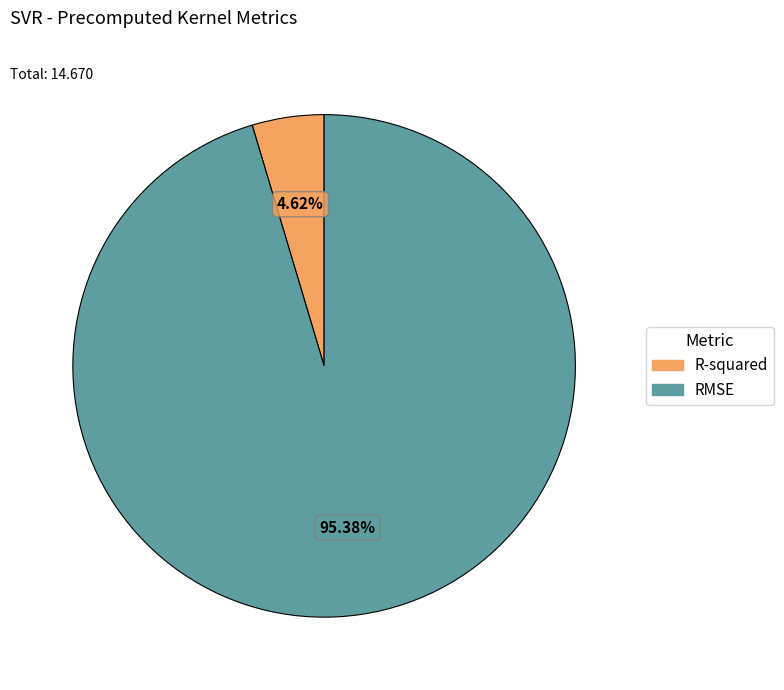

Rank the categories by value from lowest to highest.

R-squared, RMSE